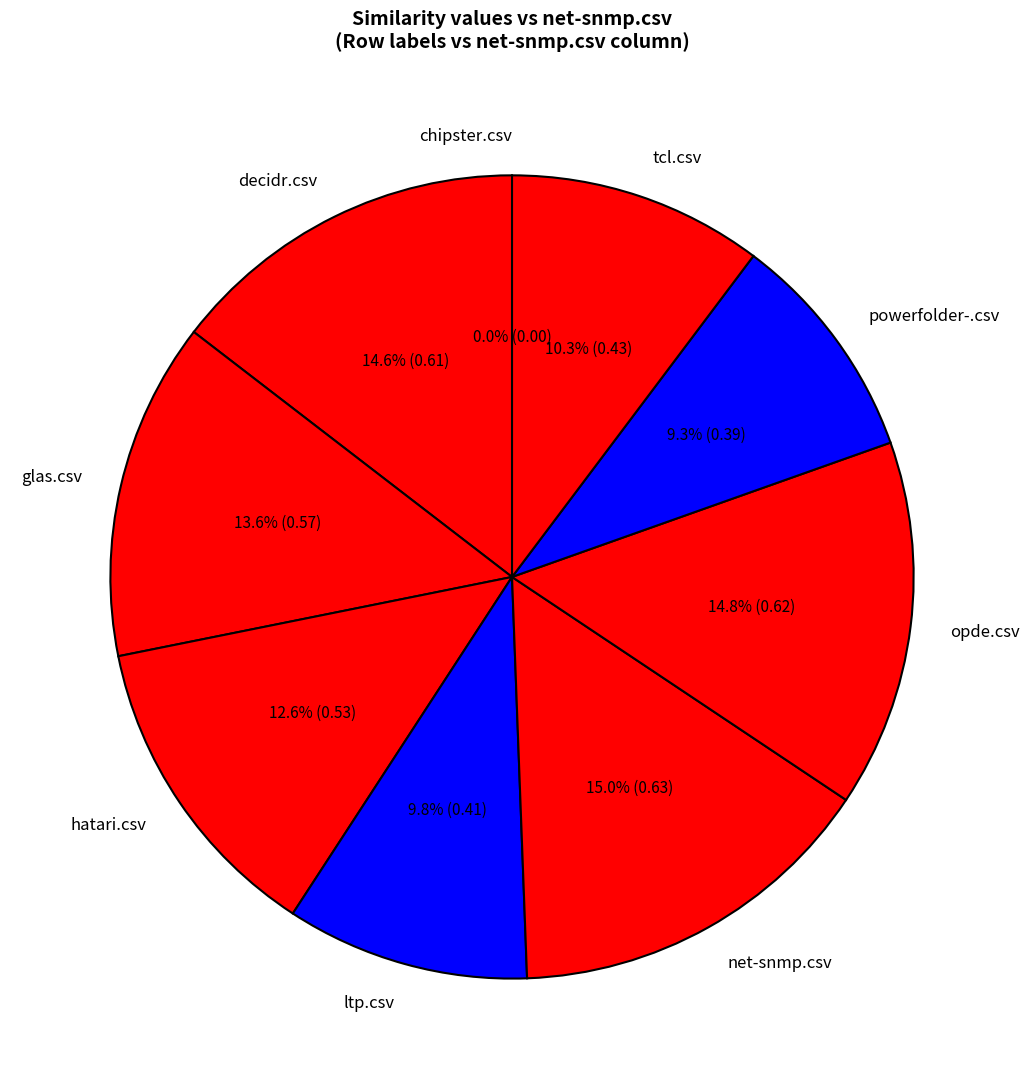

Does any single category account for the majority?

No